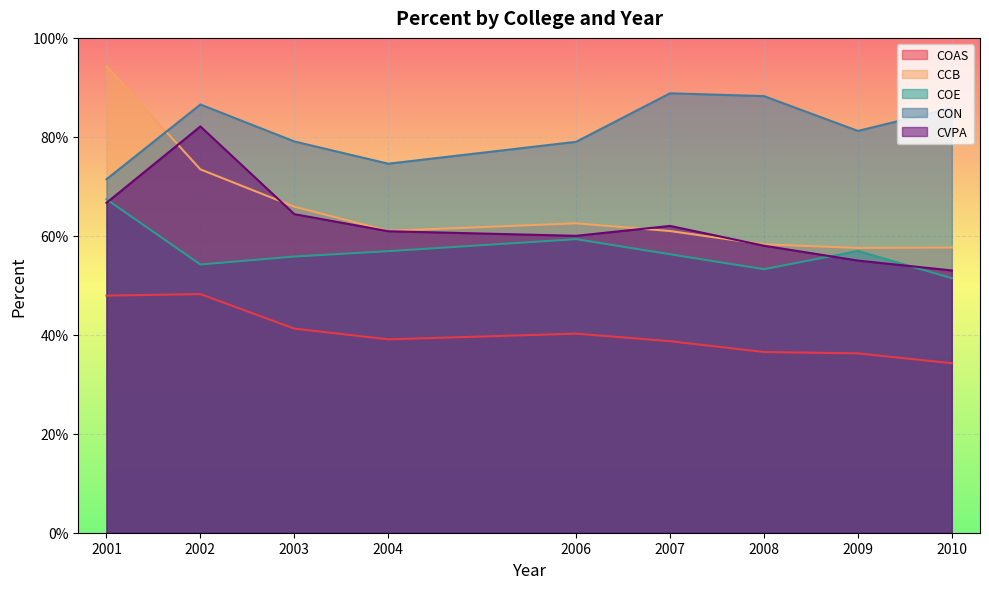

True or false: COE and CCB intersect in this chart.

False